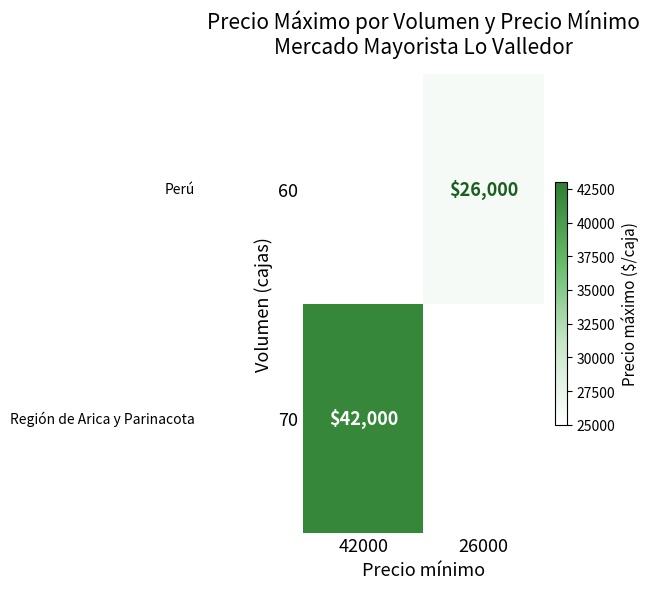

The 70 series shows 42000 at 42000. True or false?

True